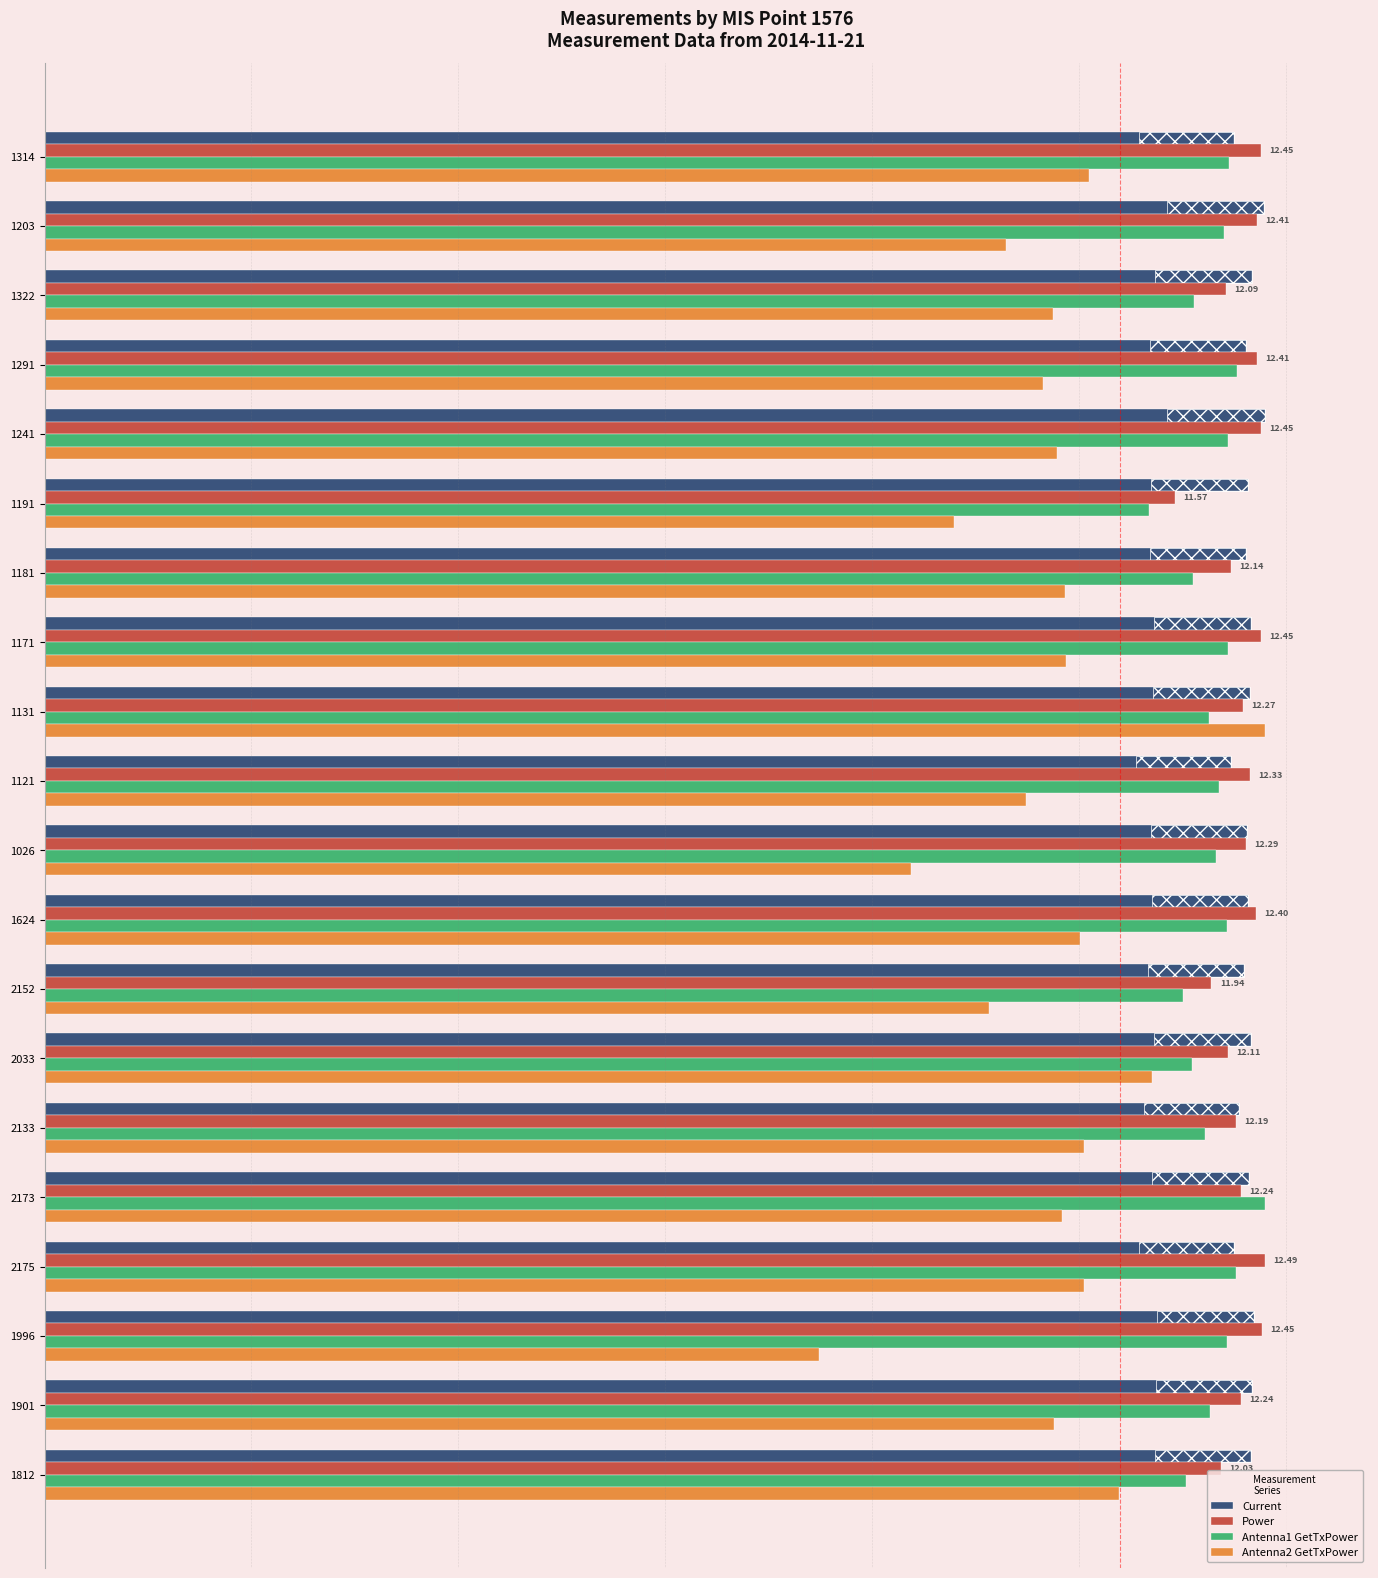

Is the value of Antenna2 GetTxPower at 1121 greater than the value of Current at 1901?

No